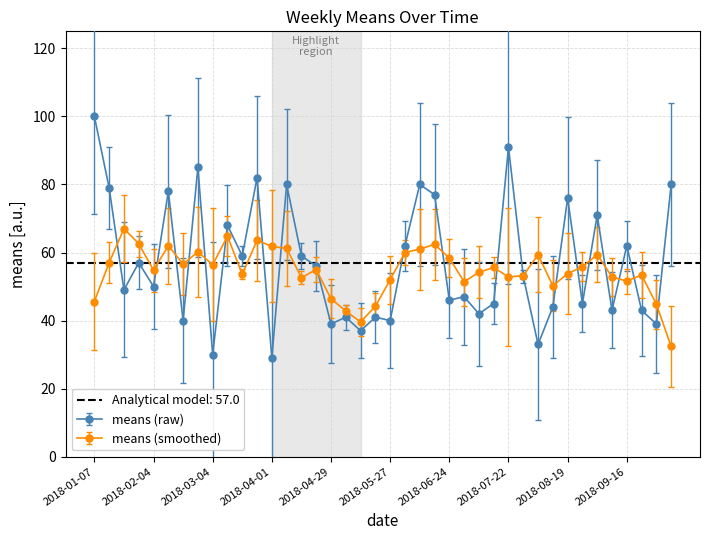

True or false: the data shows 47 at 2018-07-01.

True